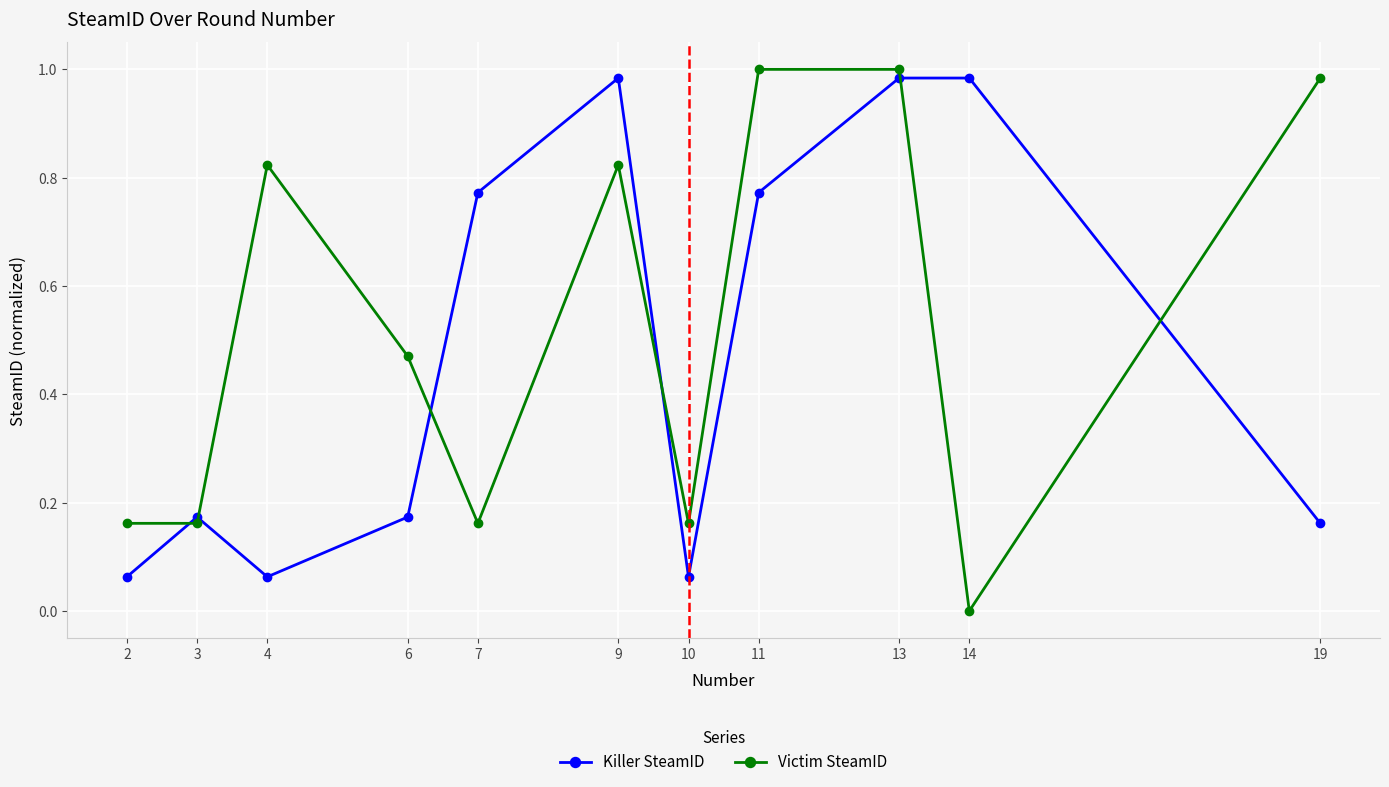

What is the difference between the maximum and minimum values in the Killer SteamID series?

0.9